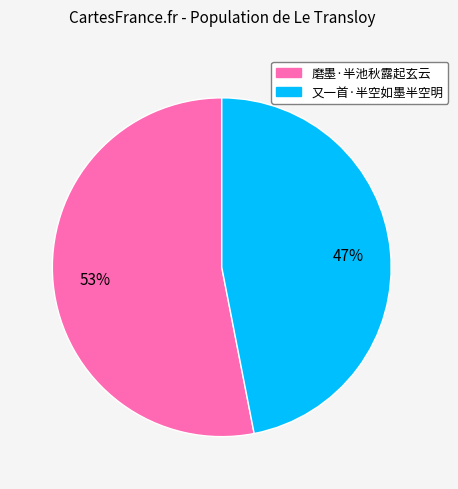

Rank the categories by value from lowest to highest.

又一首·半空如墨半空明, 磨墨·半池秋露起玄云